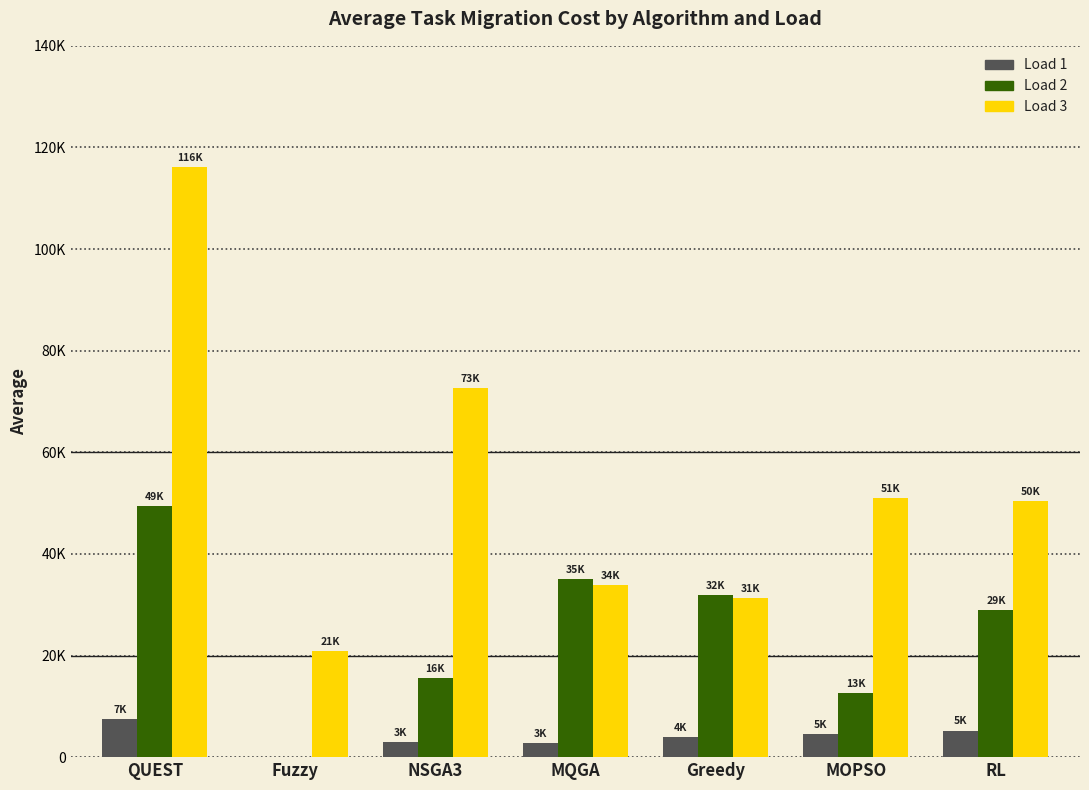

Rank the series at MOPSO from lowest to highest value.

Load 1, Load 2, Load 3